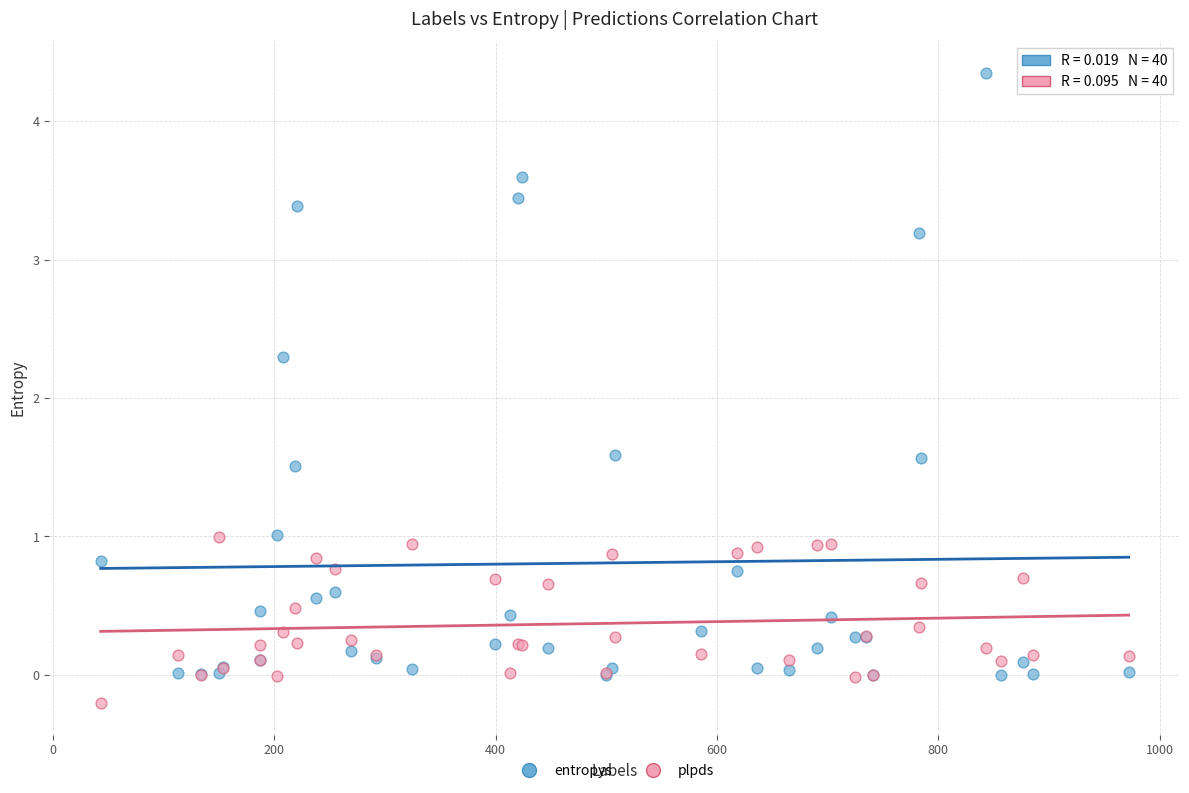

What are all the series names shown in the legend?

entropys, plpds